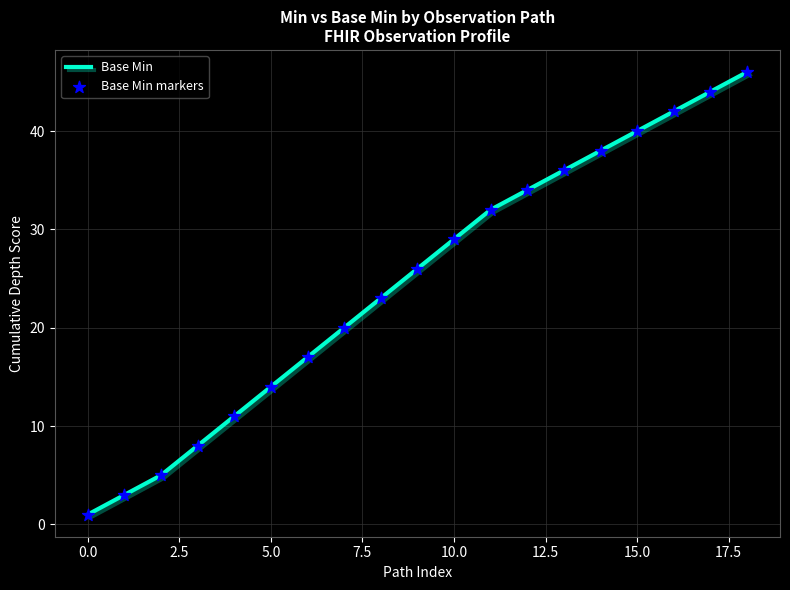

What is the maximum value shown in the chart?

46